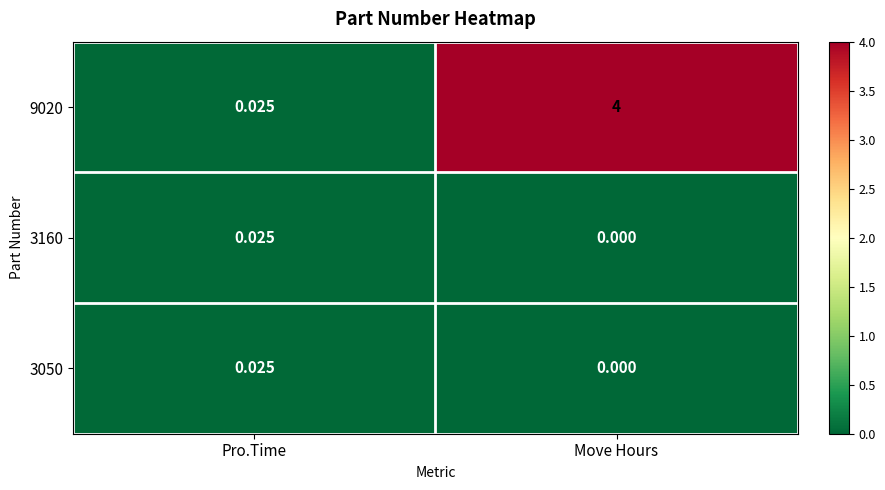

At which label is 3160 closest to 0?

Move Hours